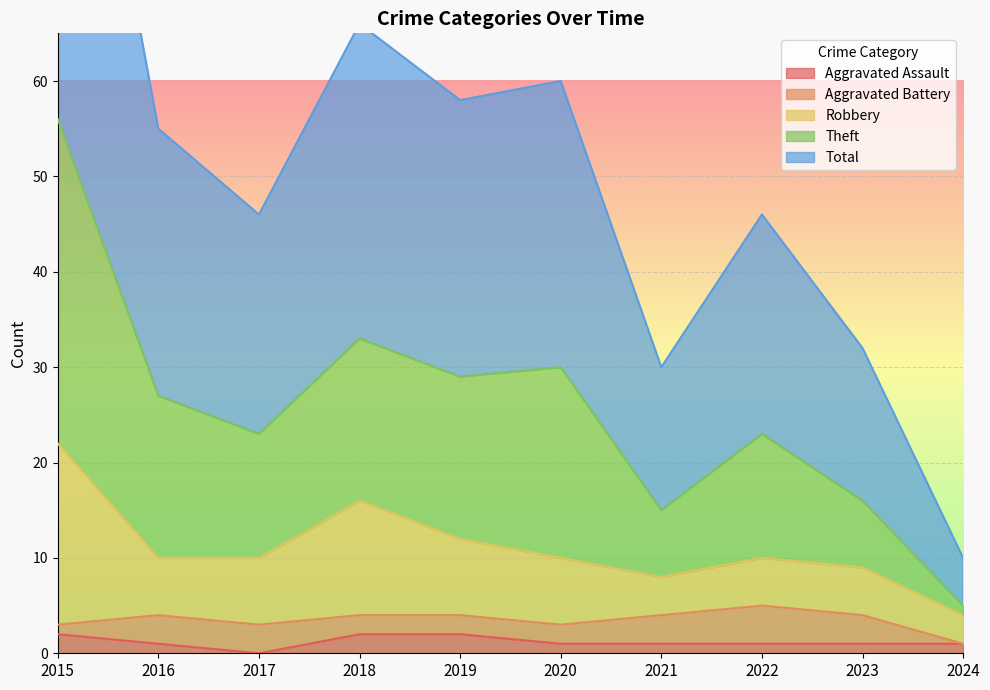

Is it true that Aggravated Assault equals 2 at 2018?

True